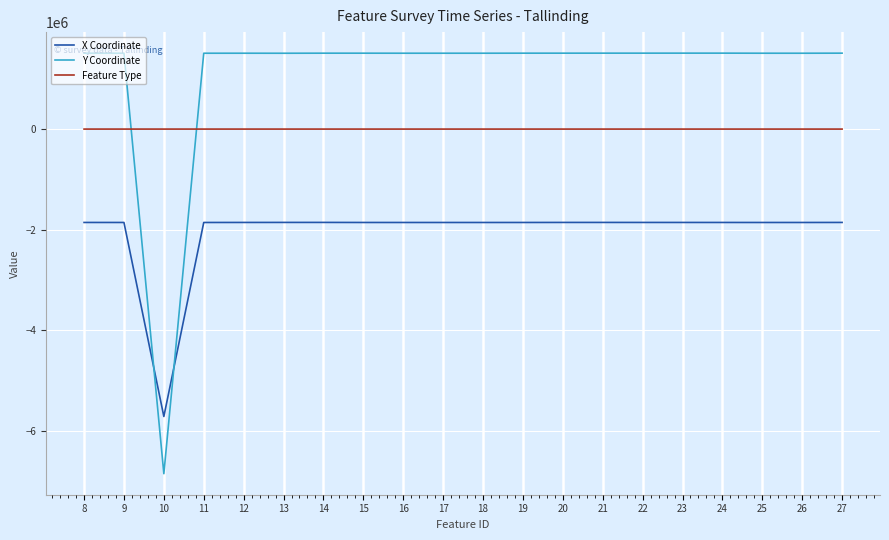

How many positive values does the Y Coordinate series have?

19